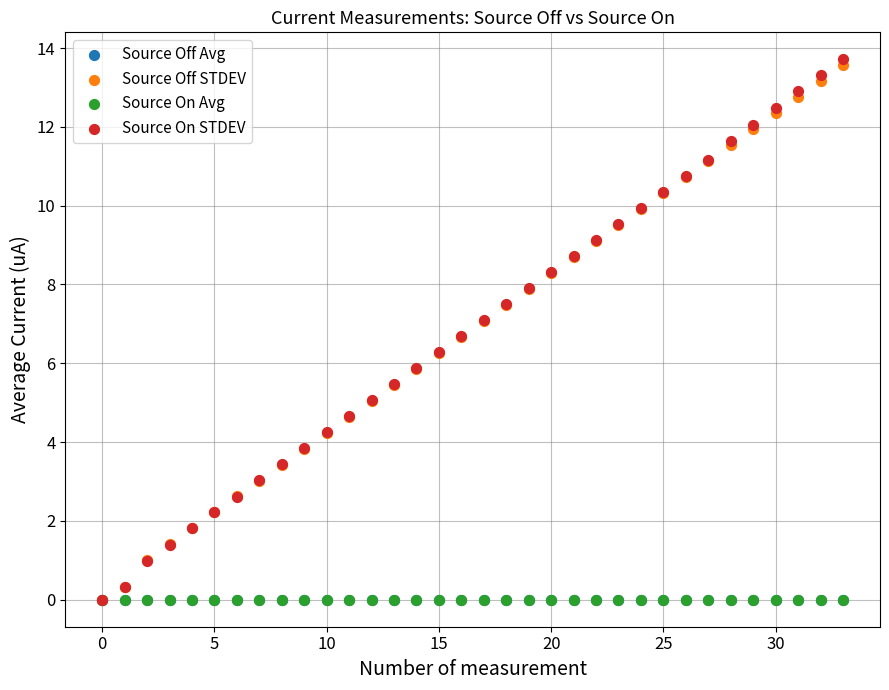

Which series has the widest spread of Y values?

Source On STDEV